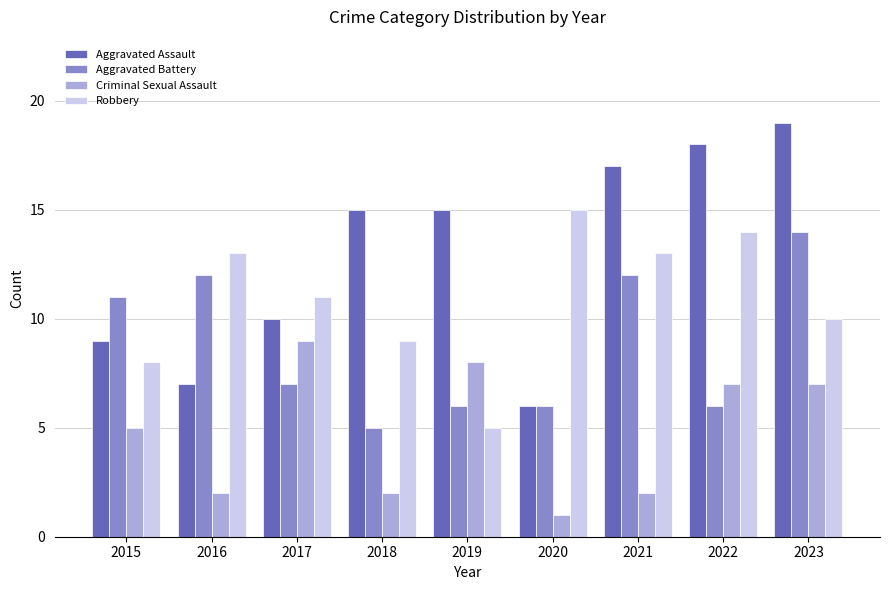

What is the lowest value of the Robbery series?

5